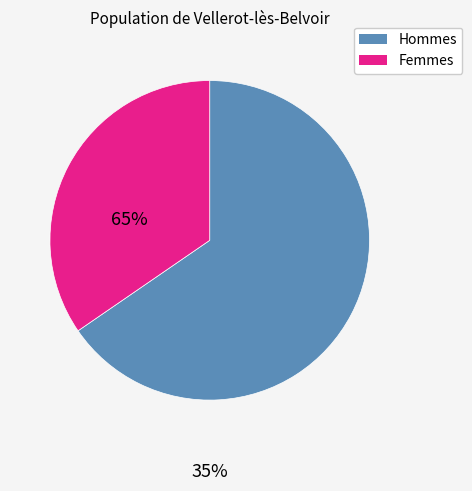

Is it true that Femmes is 35% of the pie?

True